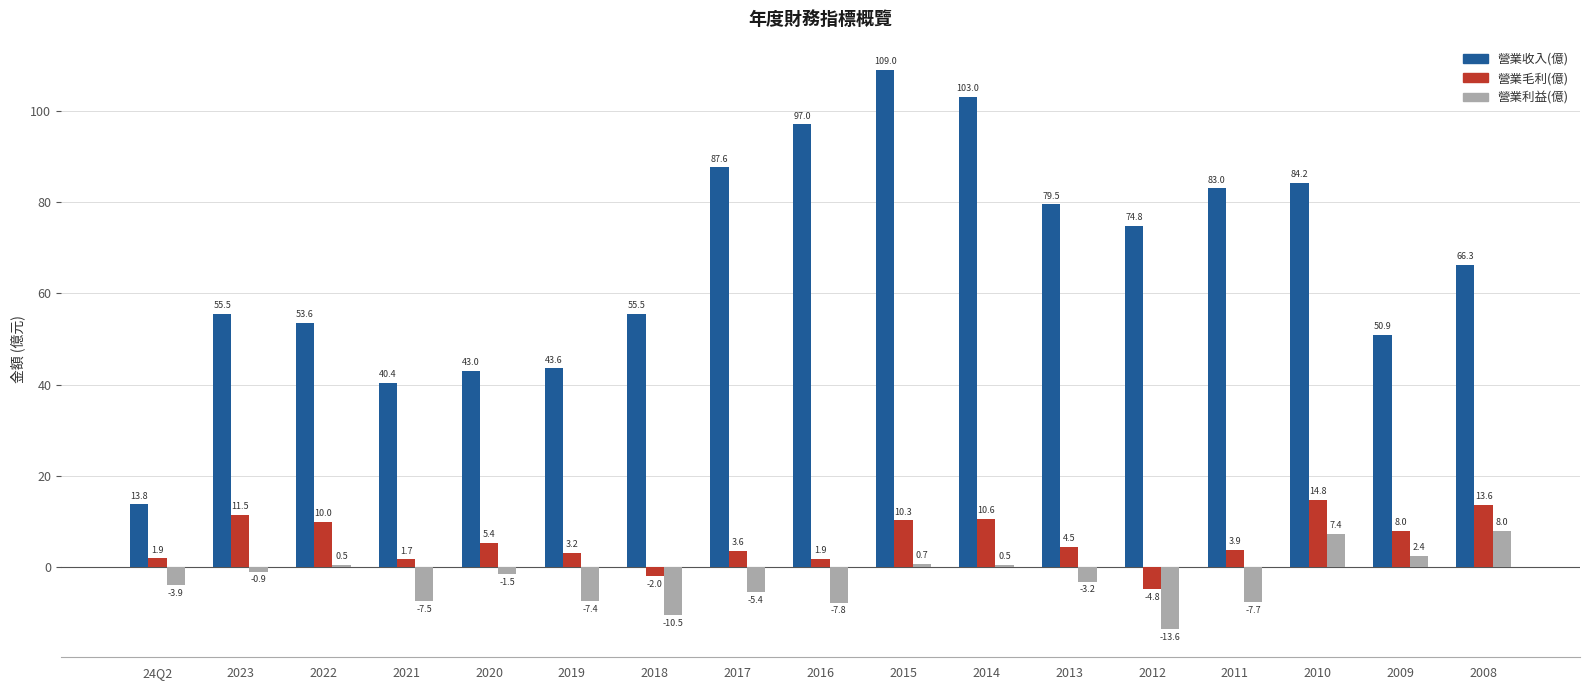

Reading left to right, list all the values displayed in this chart.

營業收入(億): 13.8	55.5	53.6	40.4	43.0	43.6	55.5	87.6	97.0	109.0	103.0	79.5	74.8	83.0	84.2	50.9	66.3
營業毛利(億): 1.9	11.5	10.0	1.7	5.4	3.2	-2.0	3.6	1.9	10.3	10.6	4.5	-4.8	3.9	14.8	8.0	13.6
營業利益(億): -3.9	-0.9	0.5	-7.5	-1.5	-7.4	-10.5	-5.4	-7.8	0.7	0.5	-3.2	-13.6	-7.7	7.4	2.4	8.0